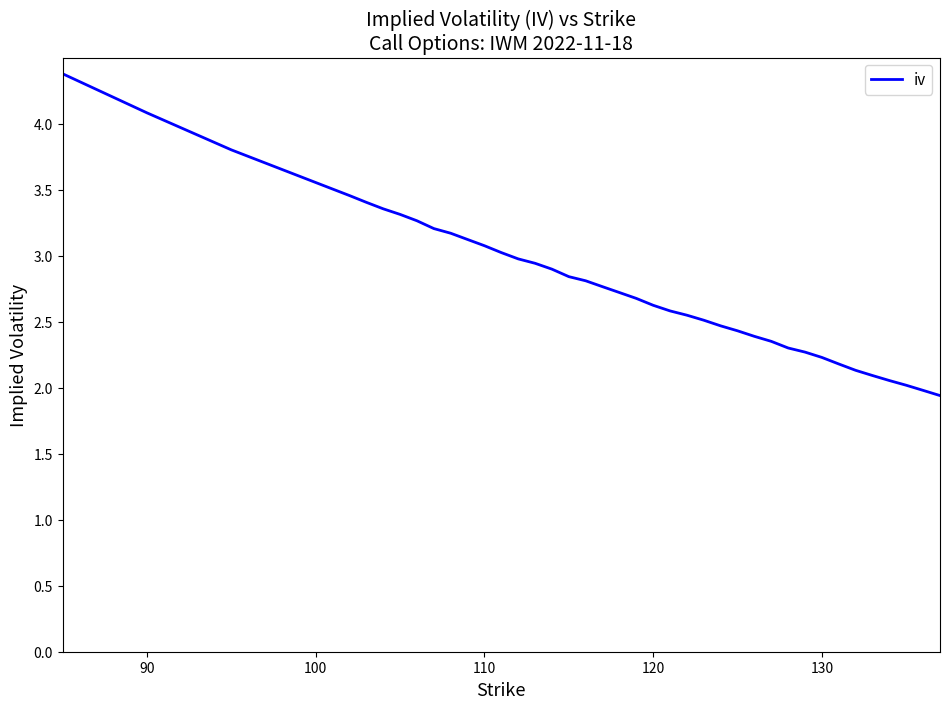

What is the greatest value displayed?

4.4